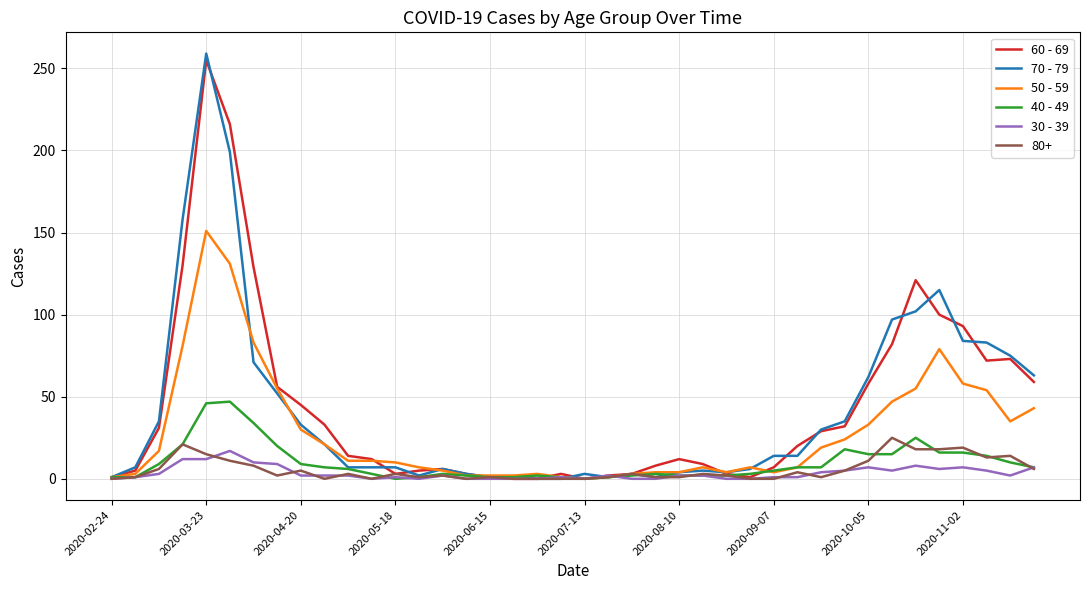

Which series has the largest range (max minus min)?

70 - 79